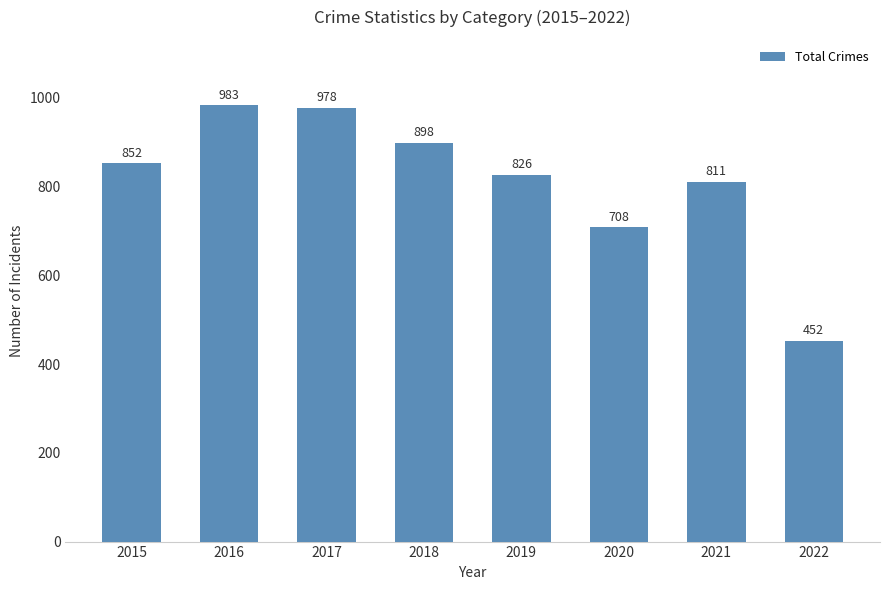

Reading right to left, list all the values displayed in this chart.

2022=452	2021=811	2020=708	2019=826	2018=898	2017=978	2016=983	2015=852